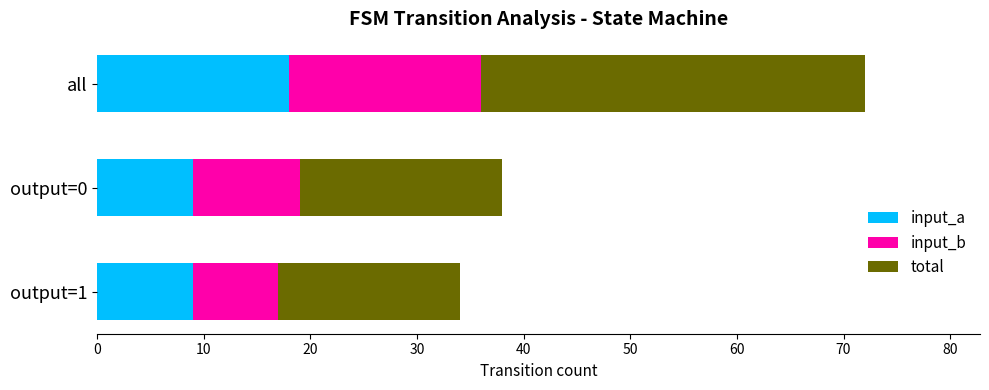

What value does the input_a series have at output=1?

9